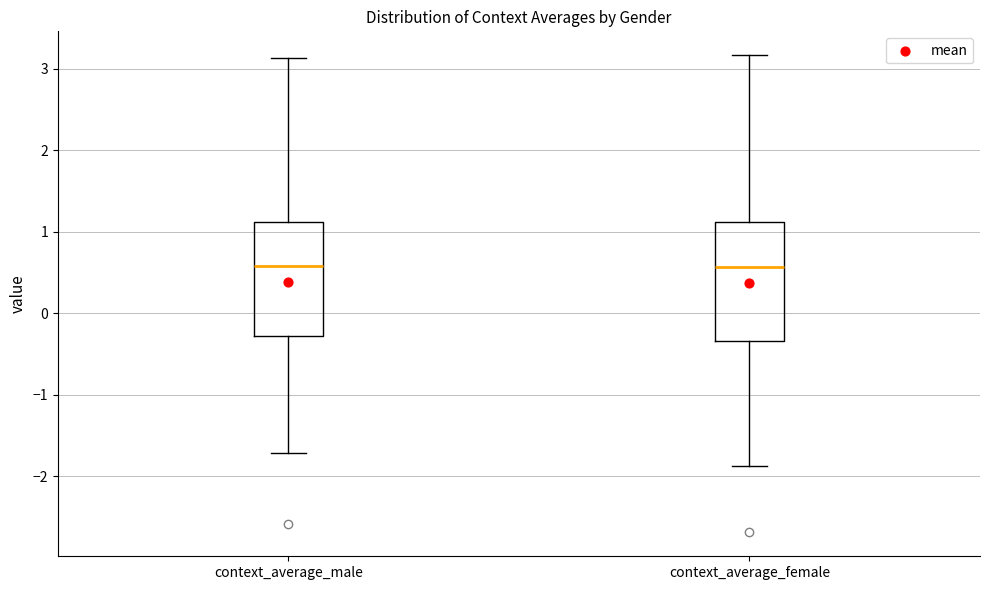

Reading left to right, read every box against the y-axis: the position of its median line, the range the box covers, and the ends of its whiskers. The values are not printed on the chart, so give them approximately, as read against the axis.

context_average_male: median 0.6, box -0.3 to 1.1, whiskers -1.7 to 3.1
context_average_female: median 0.6, box -0.3 to 1.1, whiskers -1.9 to 3.2